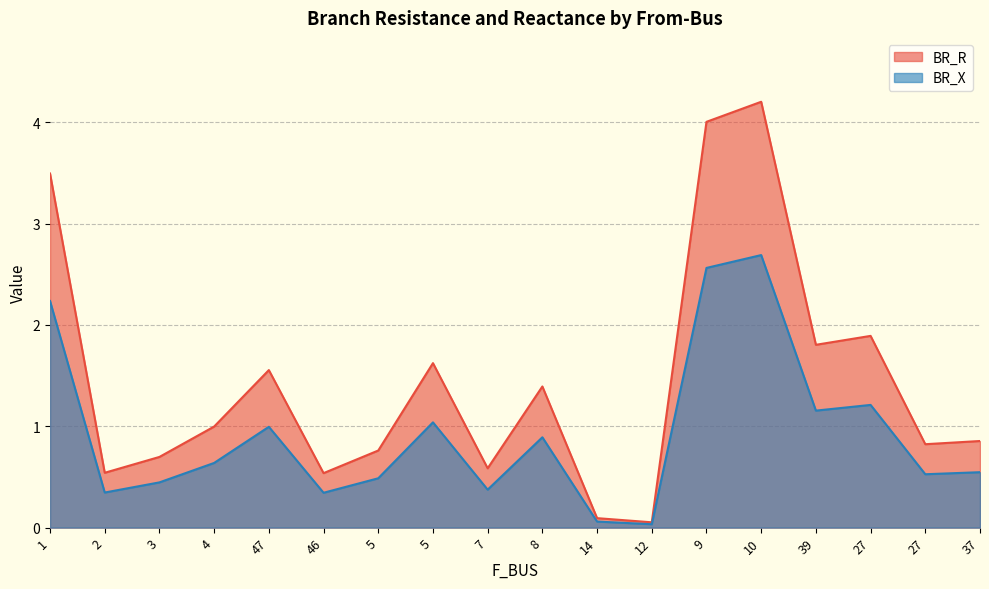

Between 14 and 37, which series saw the biggest shift?

BR_R